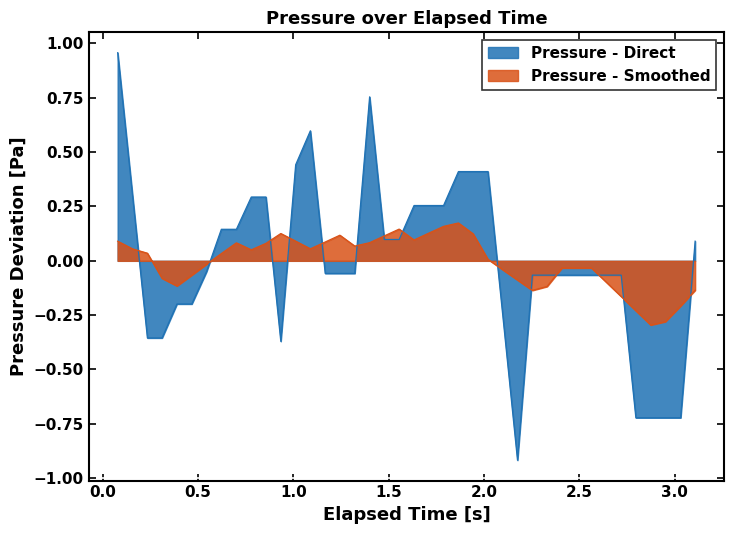

What is the smallest value displayed?

-0.9